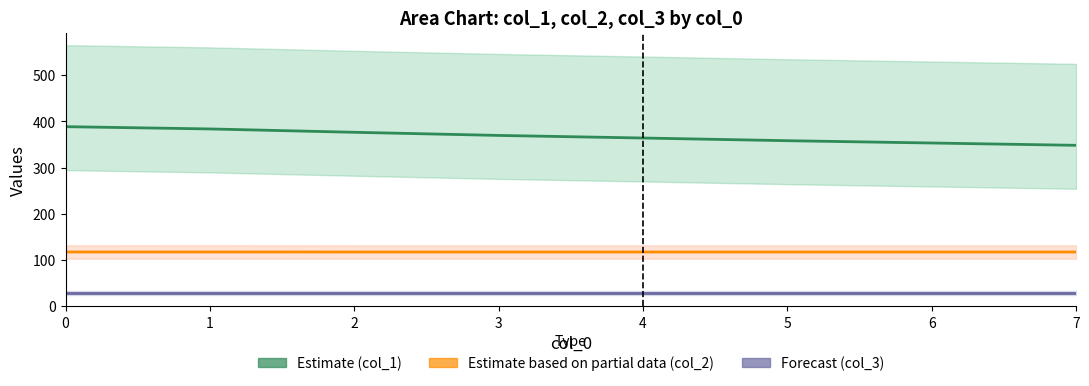

True or false: col_2 (Partial) and col_1 (Estimate) cross at least once.

False